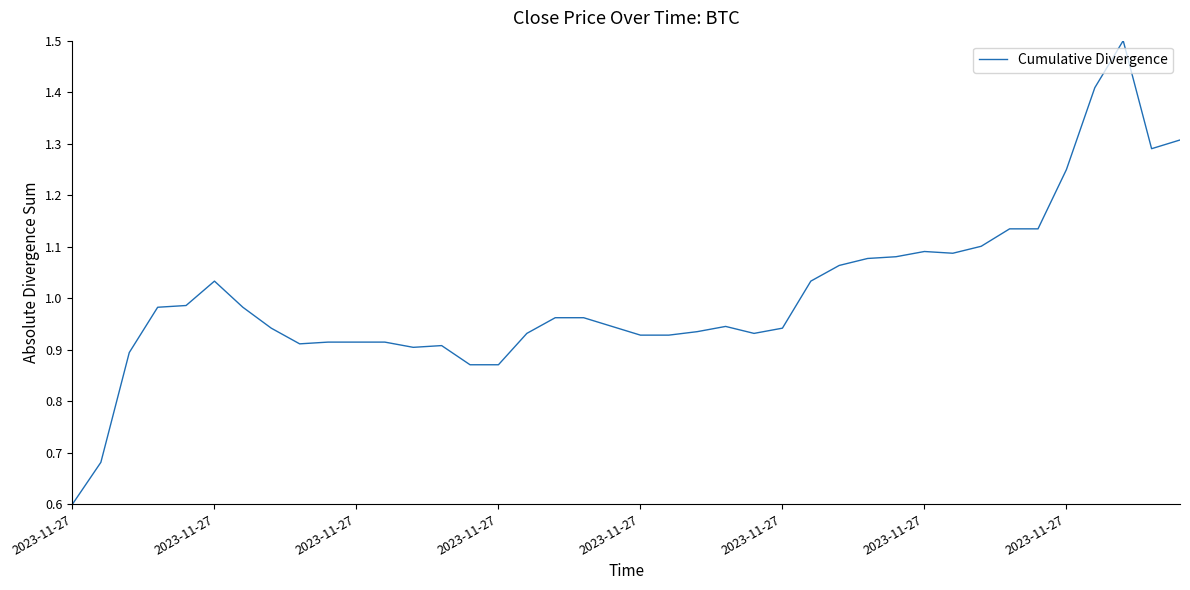

What is the smallest value displayed?

0.6